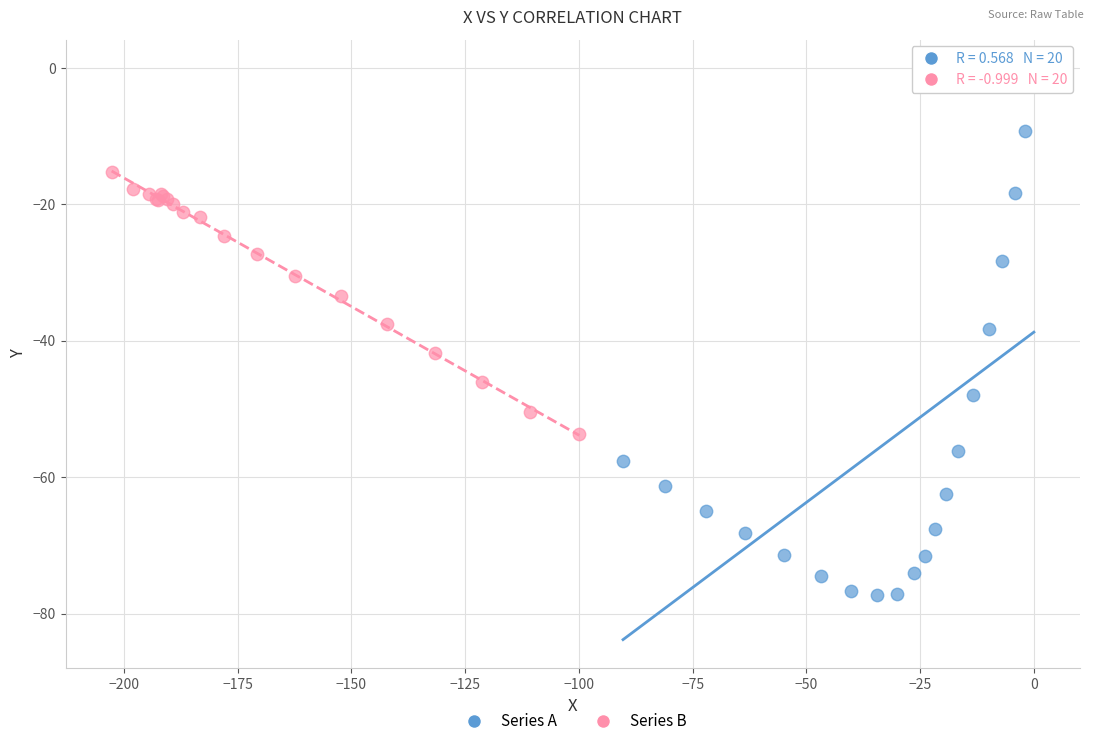

Which series has the largest Y range (max minus min)?

Series A